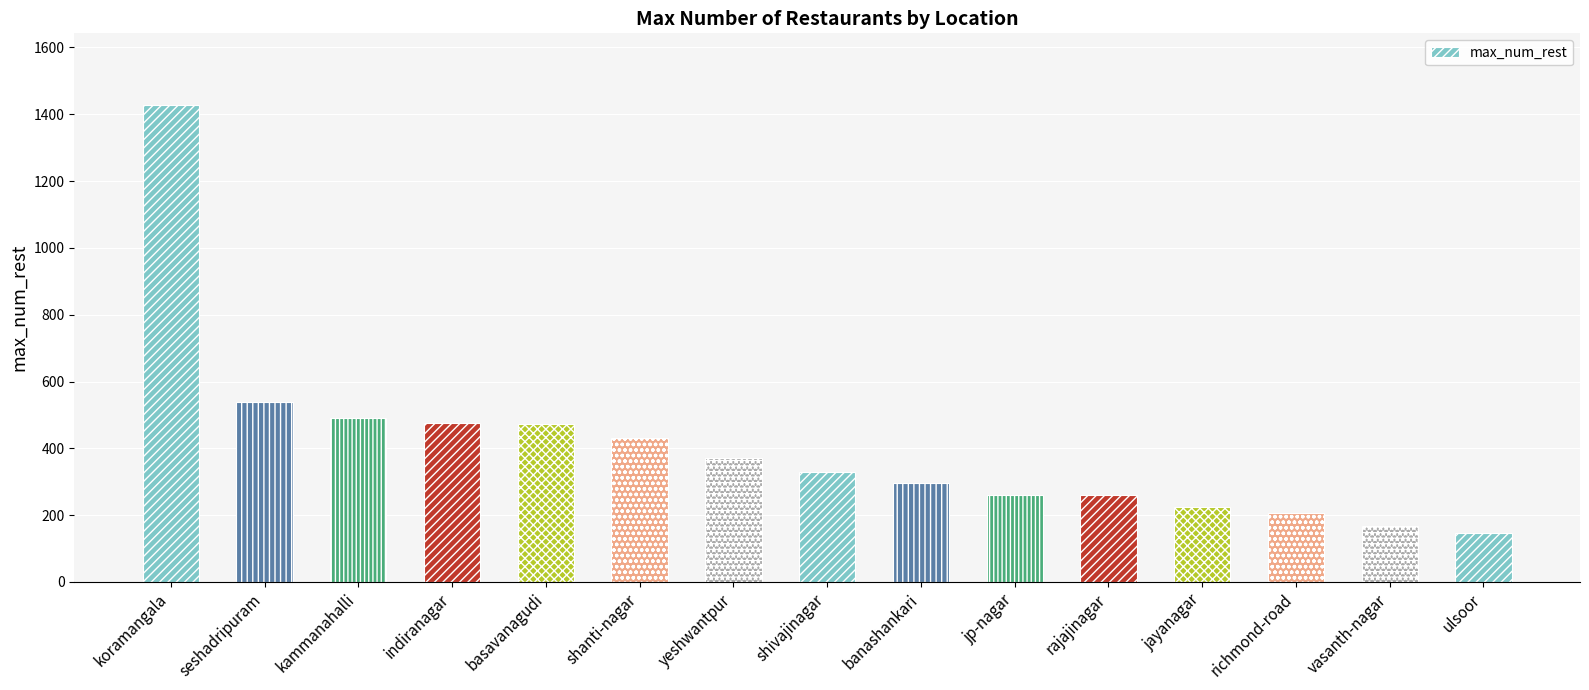

Where does the data first go above 330?

koramangala